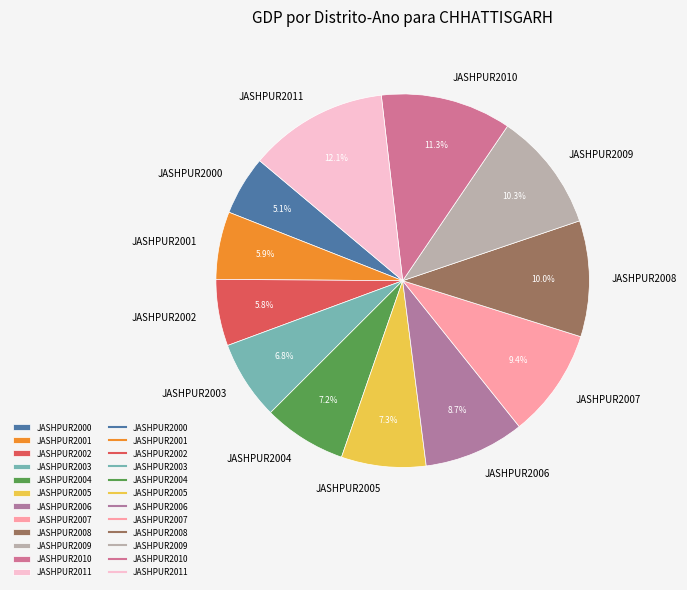

Combined, do JASHPUR2001 and JASHPUR2003 account for over 50%?

No